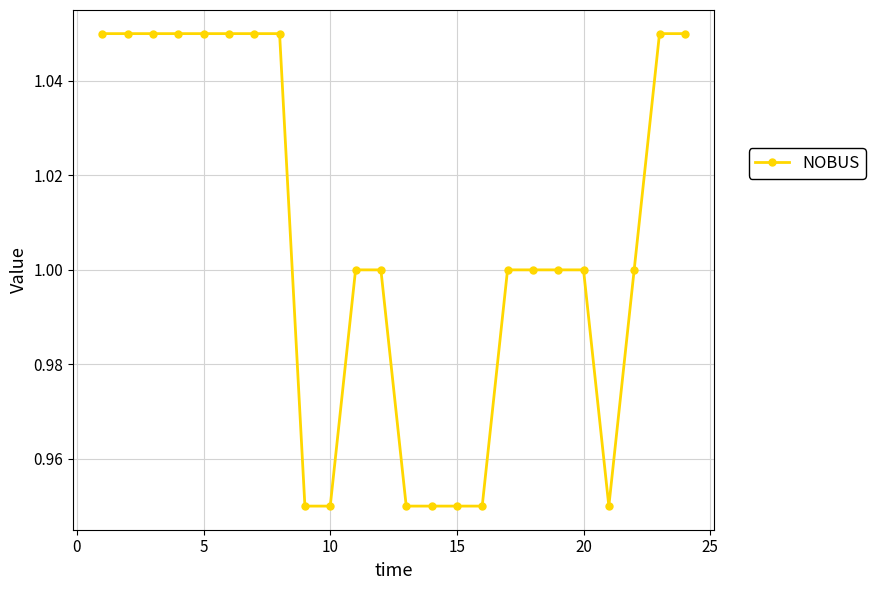

What is the average value?

1.0